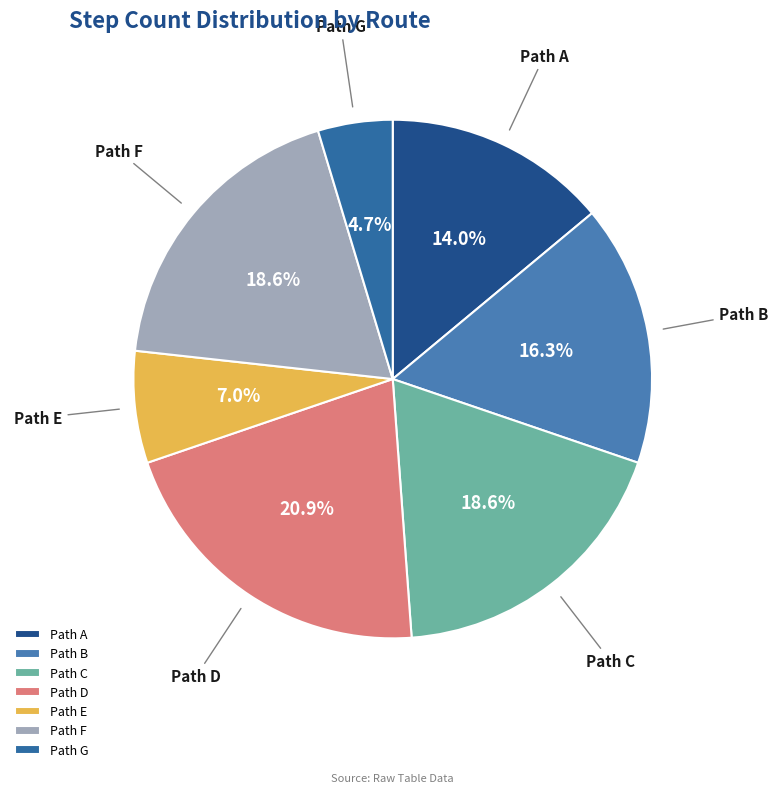

Count the number of slices in the pie.

7